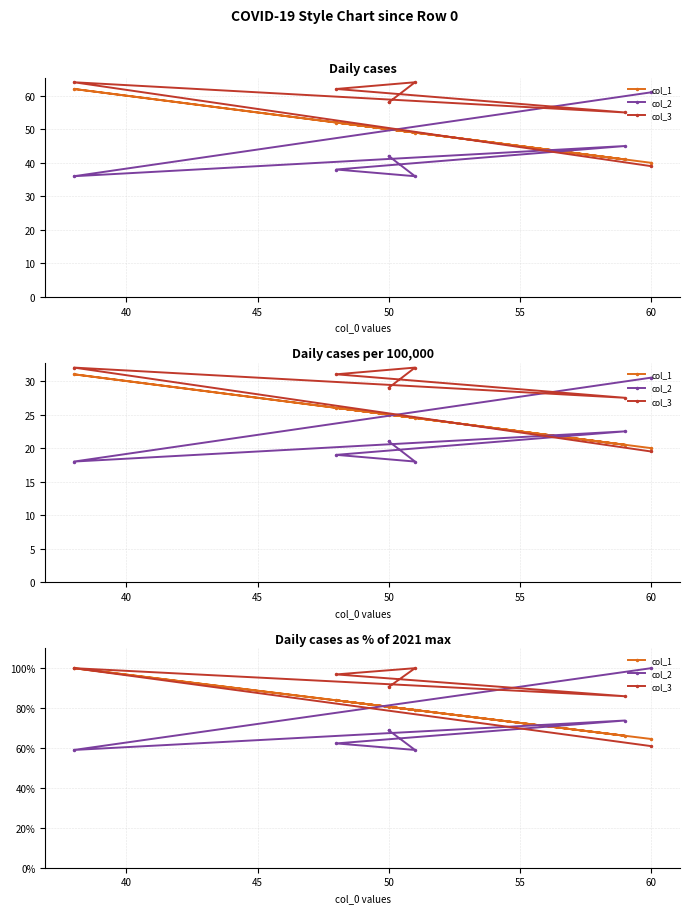

Where is col_2 nearest to the value 79?

50